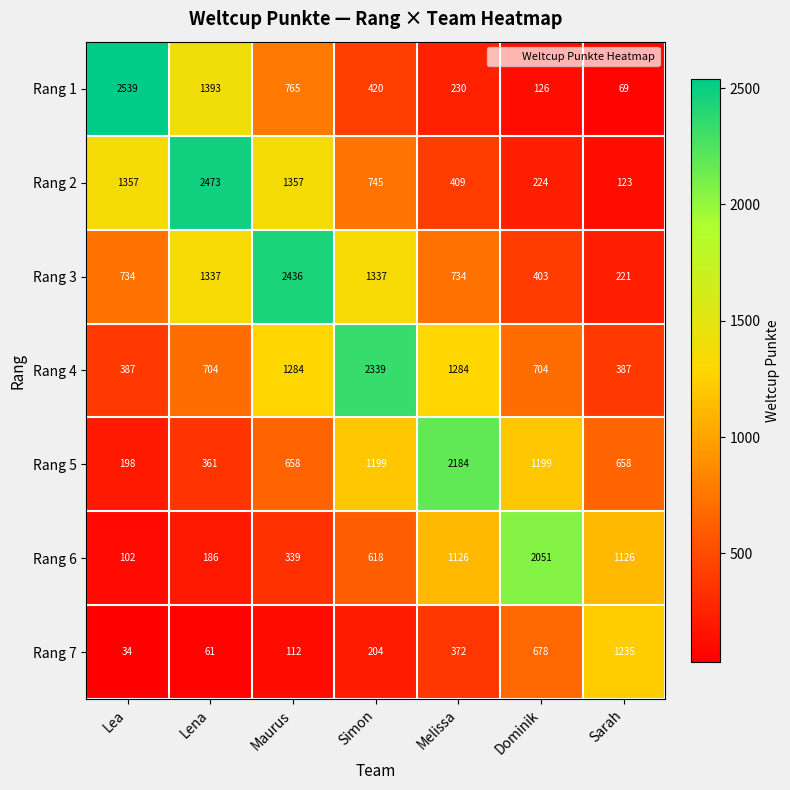

True or false: Rang 5 has a value of 1199 at Dominik.

True